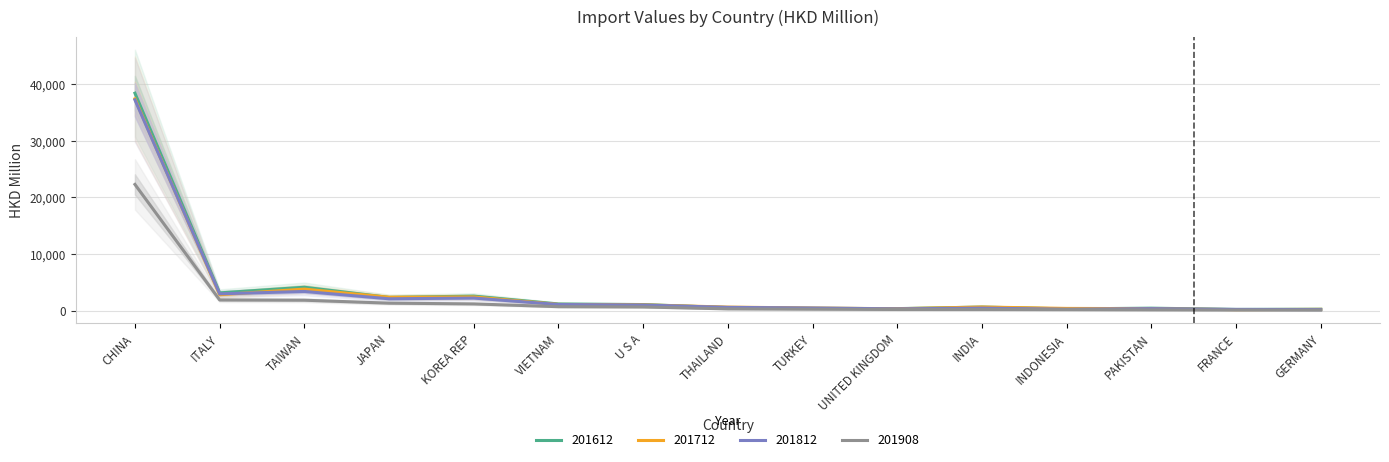

True or false: 201908 has a value of 185.5 at INDONESIA.

True